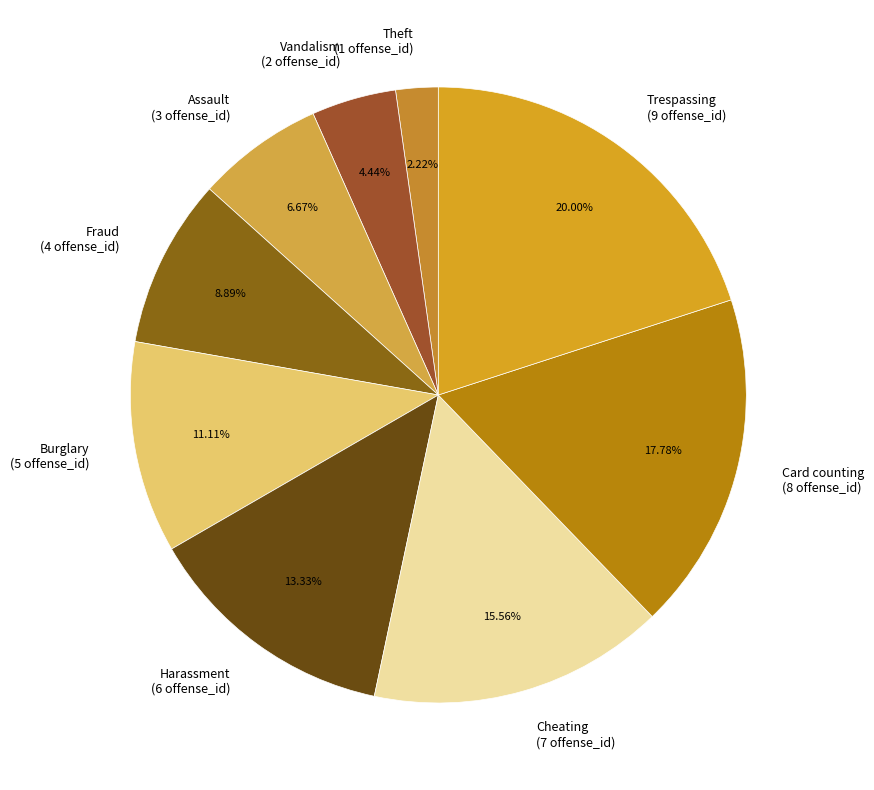

How many segments does this pie chart have?

9